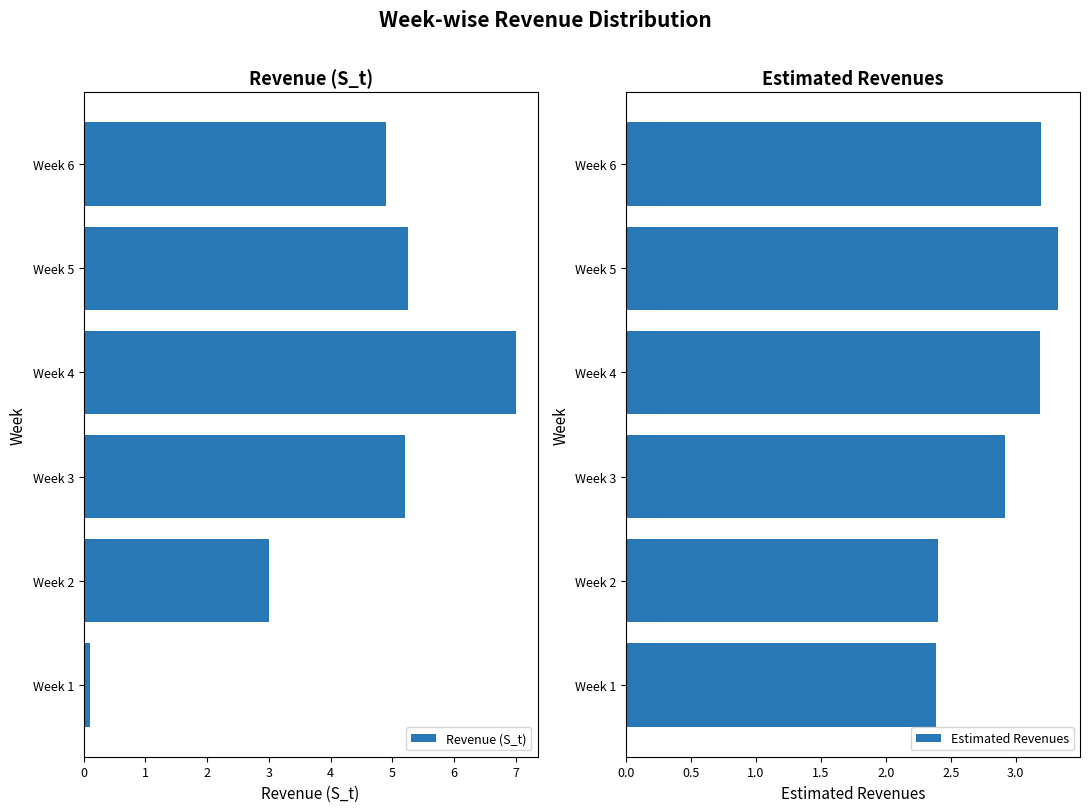

What is the value of the Revenue (S_t) bar at the 3rd from the left?

5.2